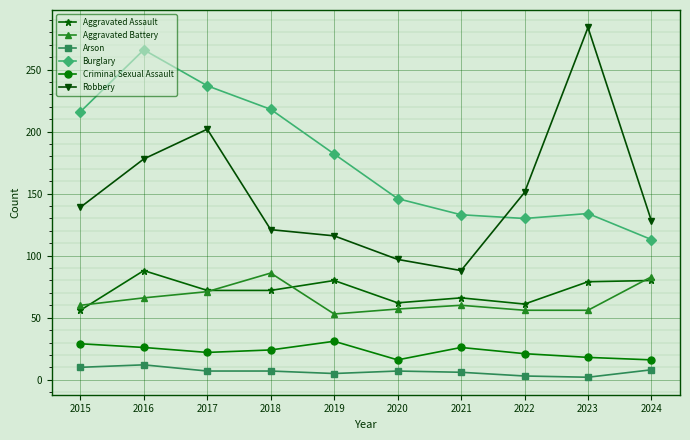

What is the average value of the Burglary series?

178